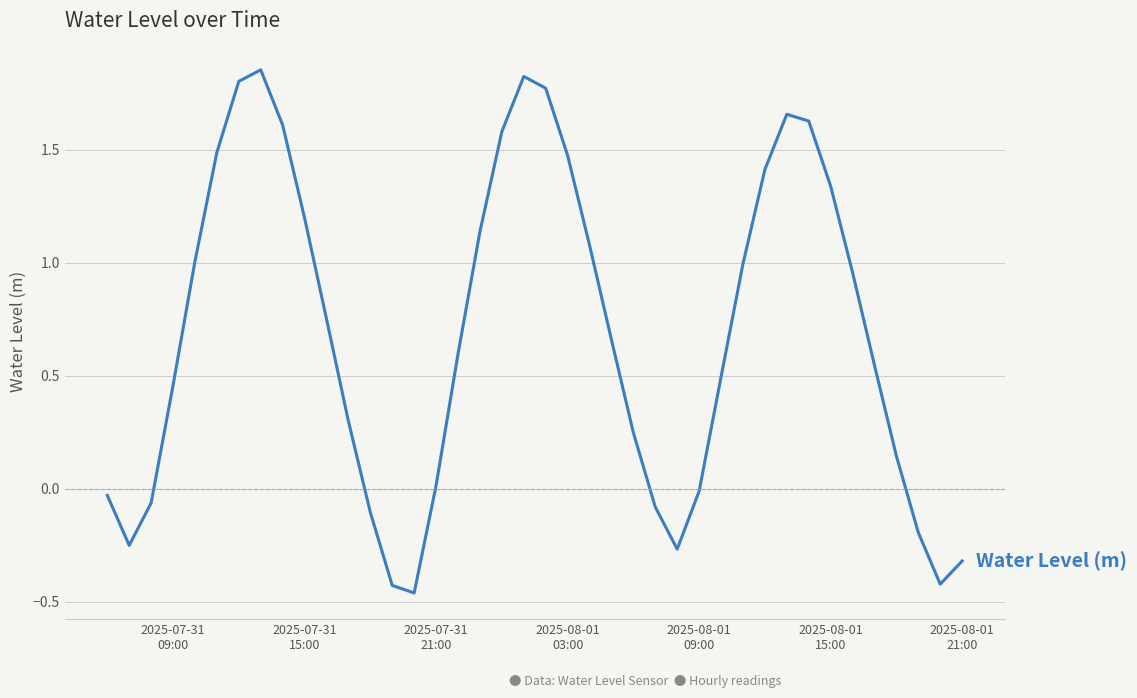

What is the difference between the maximum and minimum values?

2.3